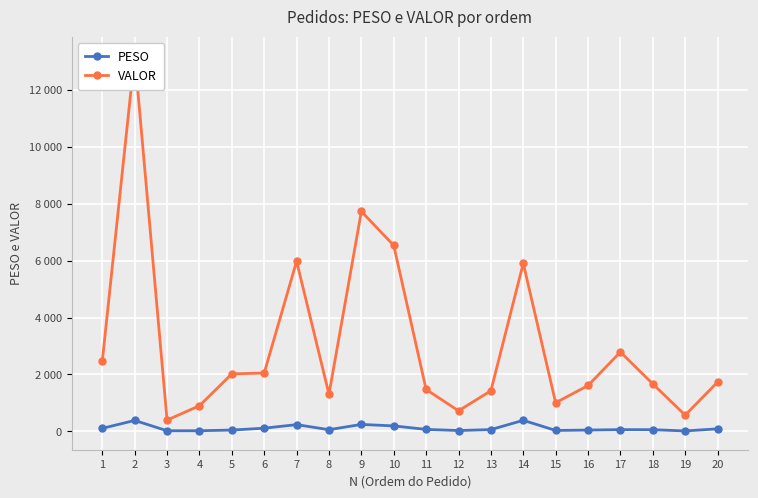

True or false: PESO and VALOR intersect in this chart.

False